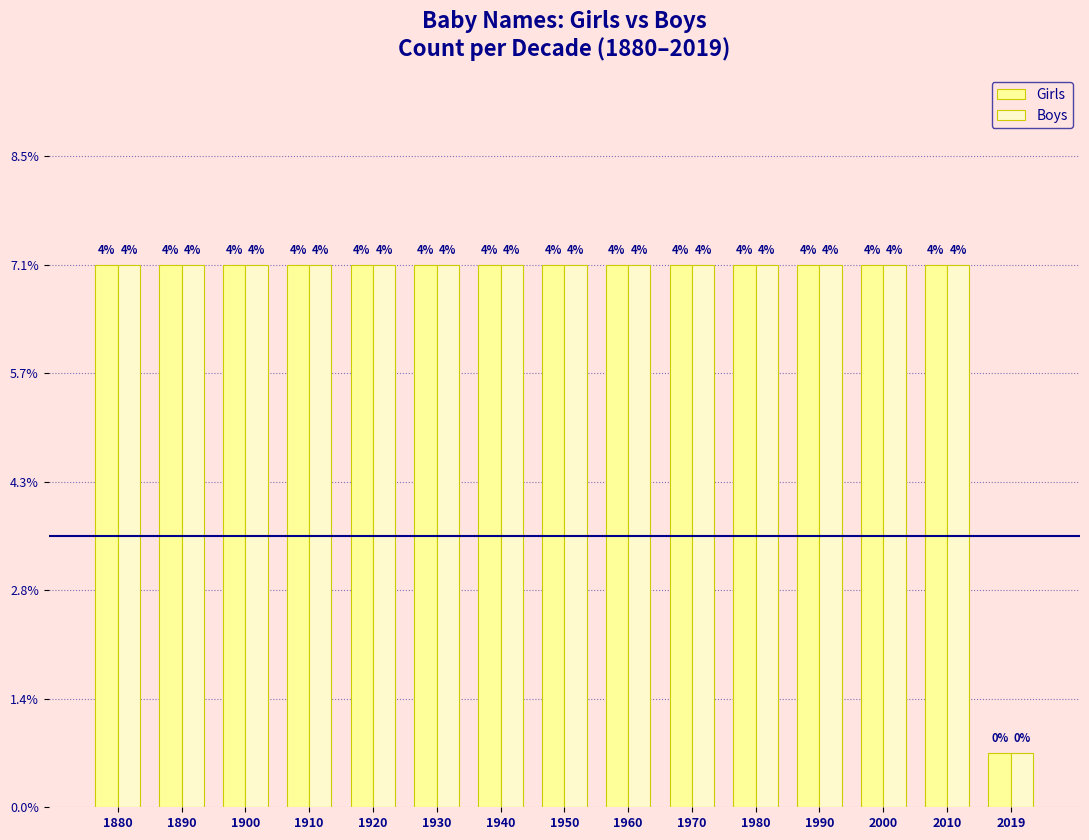

At which category is the sum across all series the highest?

1880